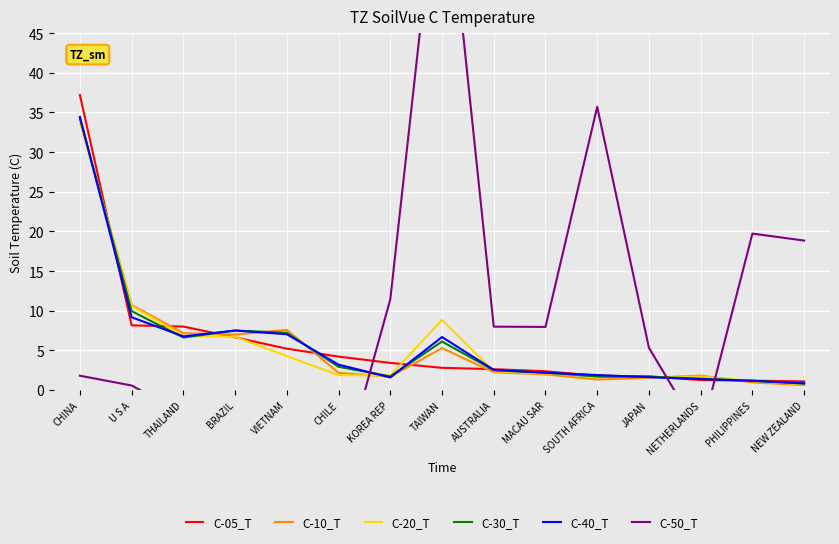

At how many categories does at least one series exceed 57?

1